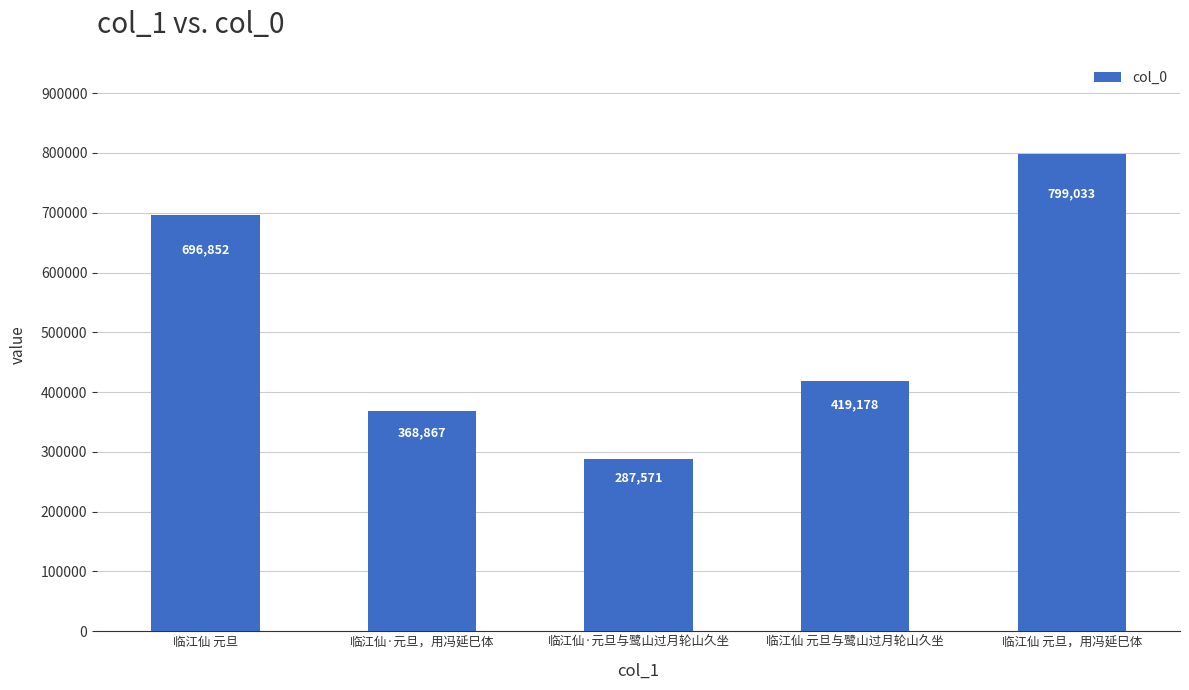

What is the average value?

514300